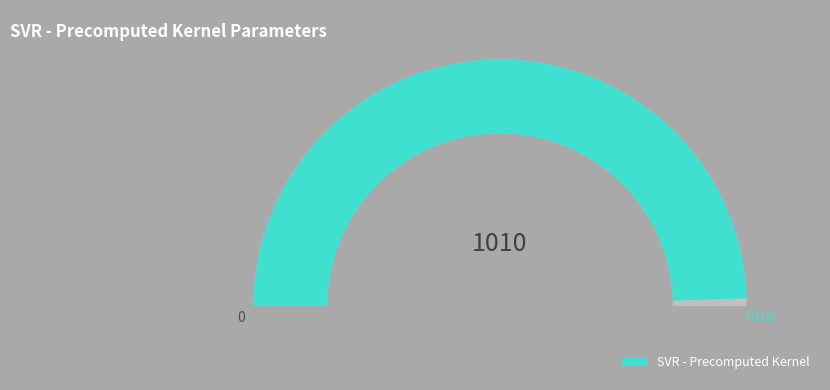

Is there any slice that represents more than half of the pie?

Yes